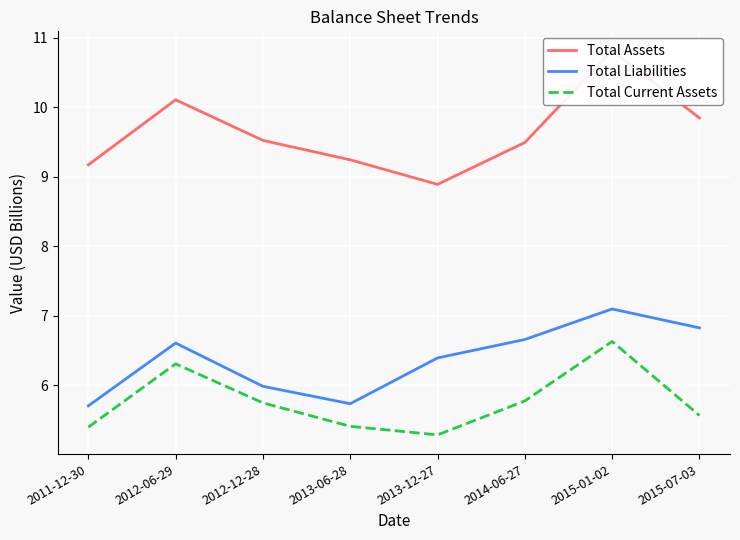

What is the minimum value for Total Liabilities?

5.7